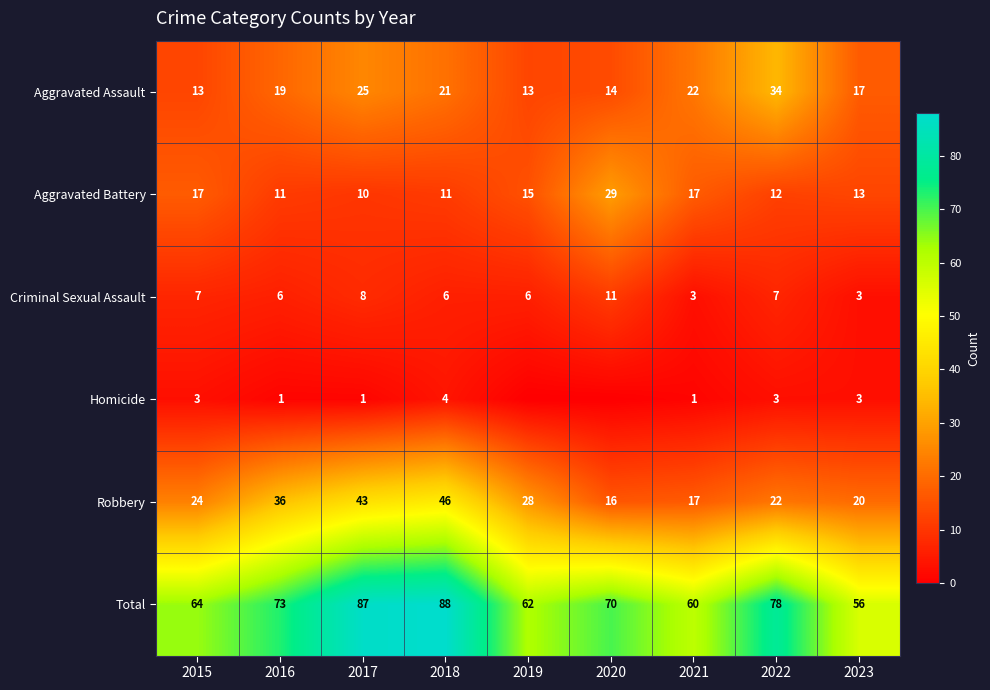

Which has a higher value, 2020 or 2023?

2023